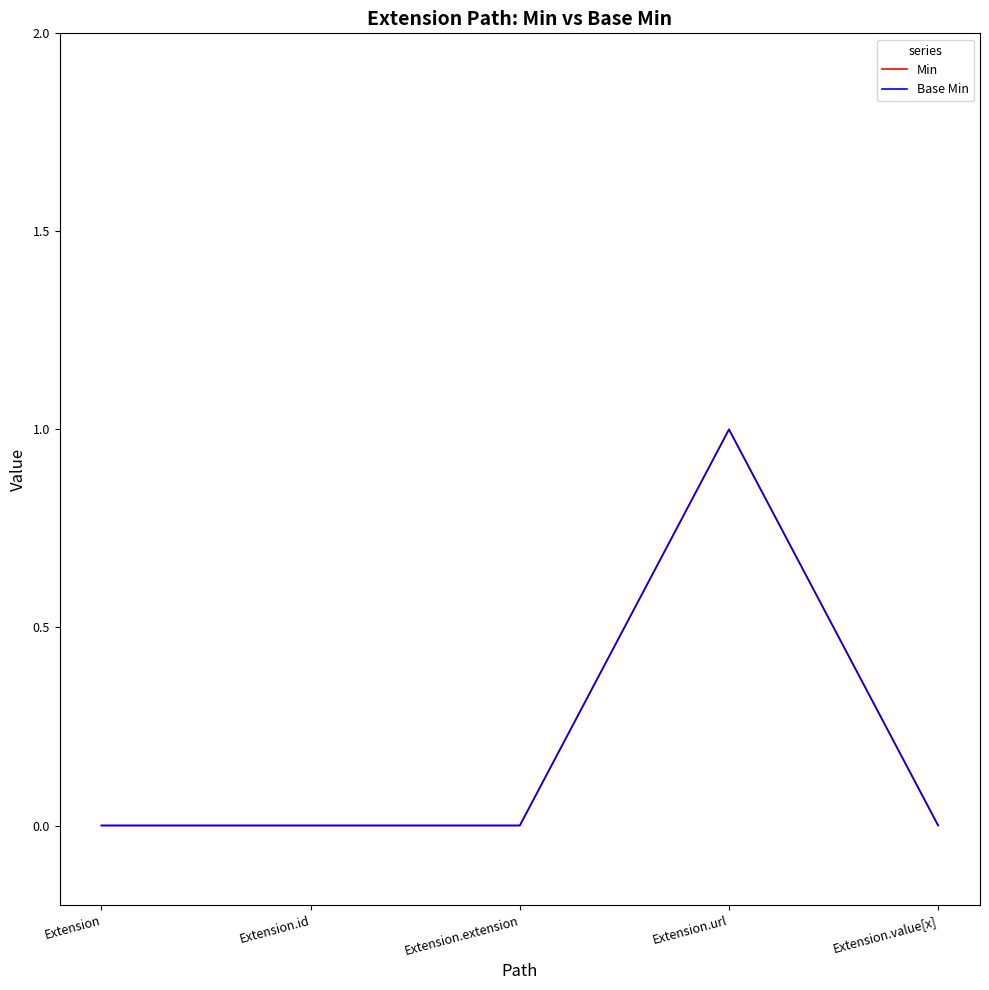

Which series has the largest total across all categories?

Min